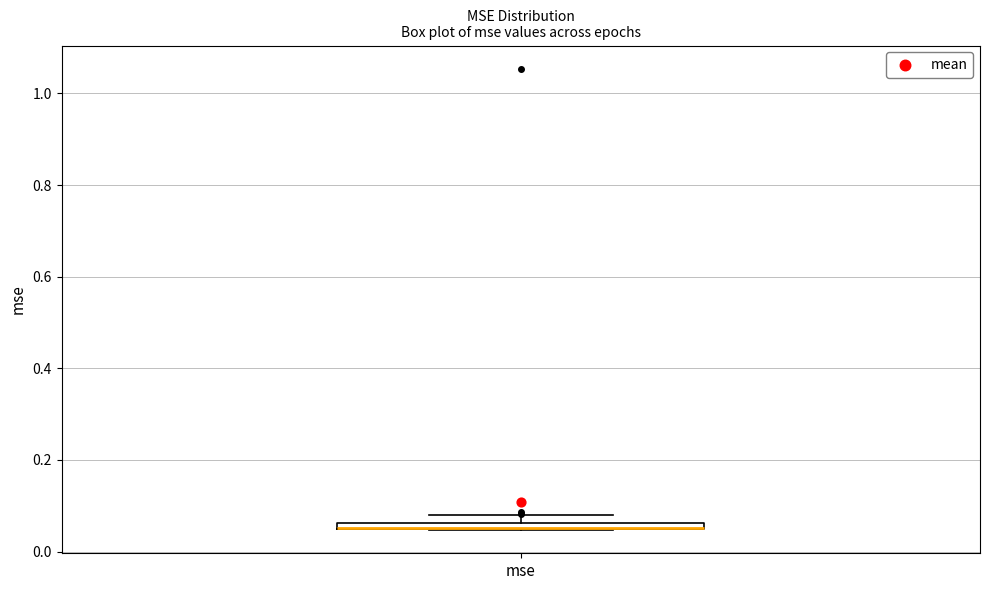

Where is the lower edge of the box for mse on the y-axis? The values are not printed on the chart, so give them approximately, as read against the axis.

0.04